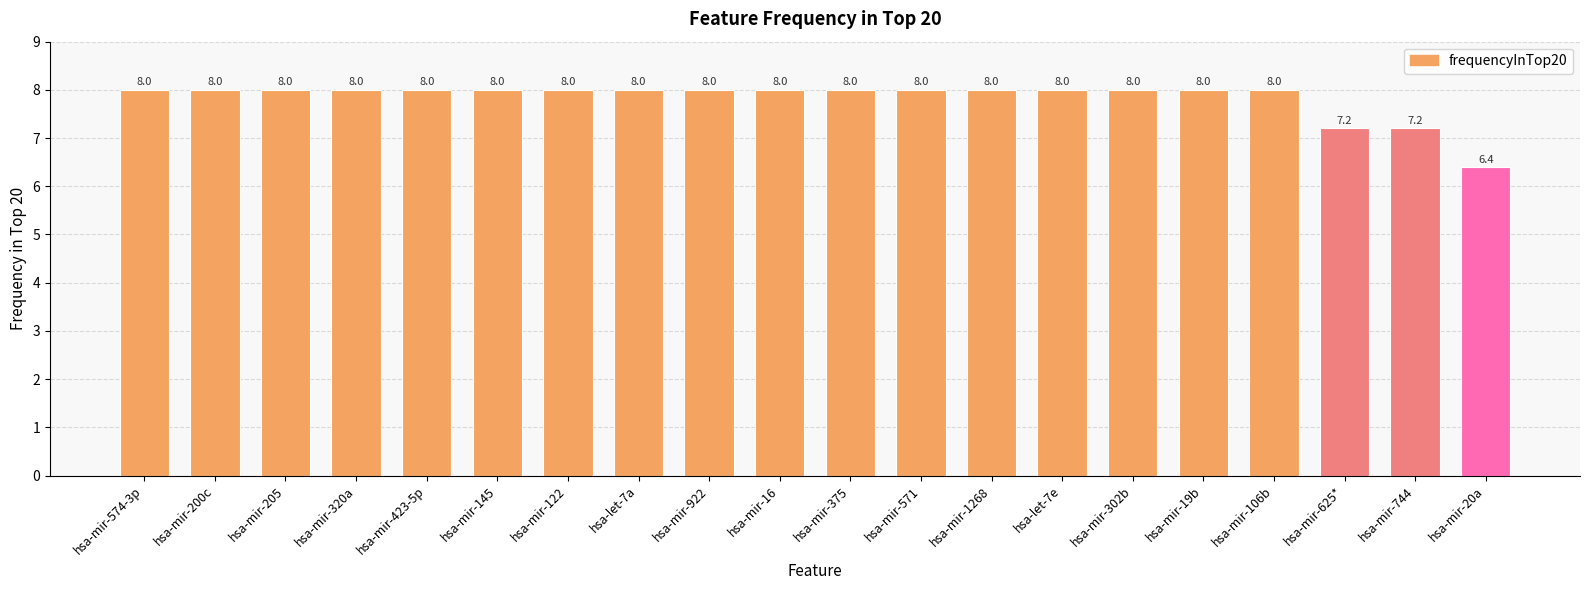

What position from the right is hsa-mir-19b?

5